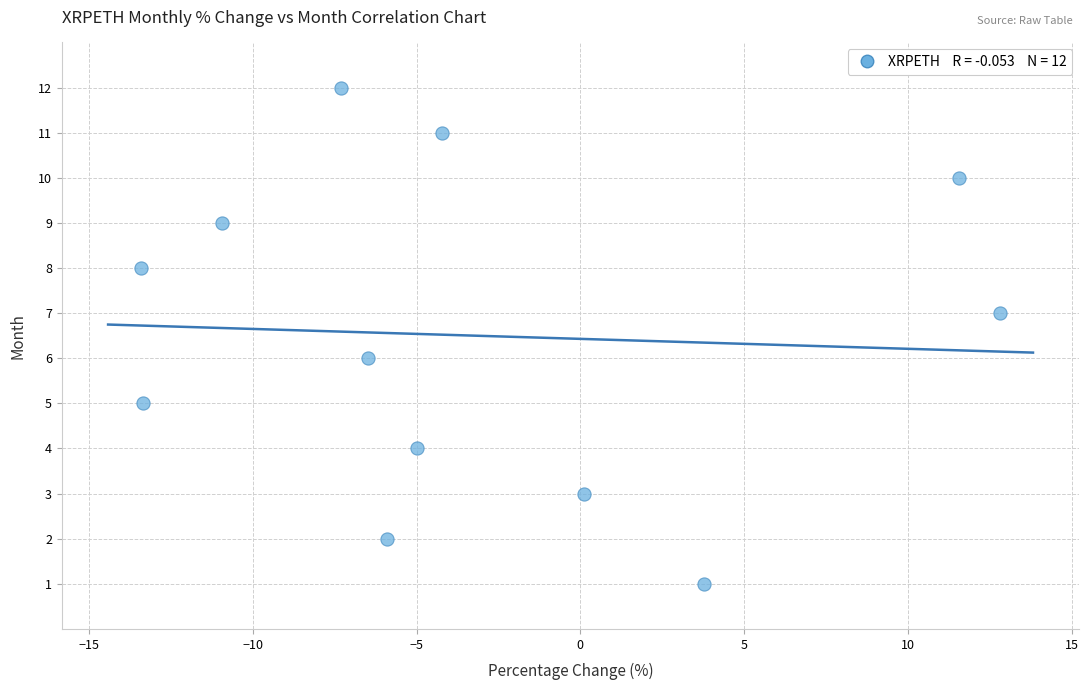

What is the range of Y values (max minus min)?

11